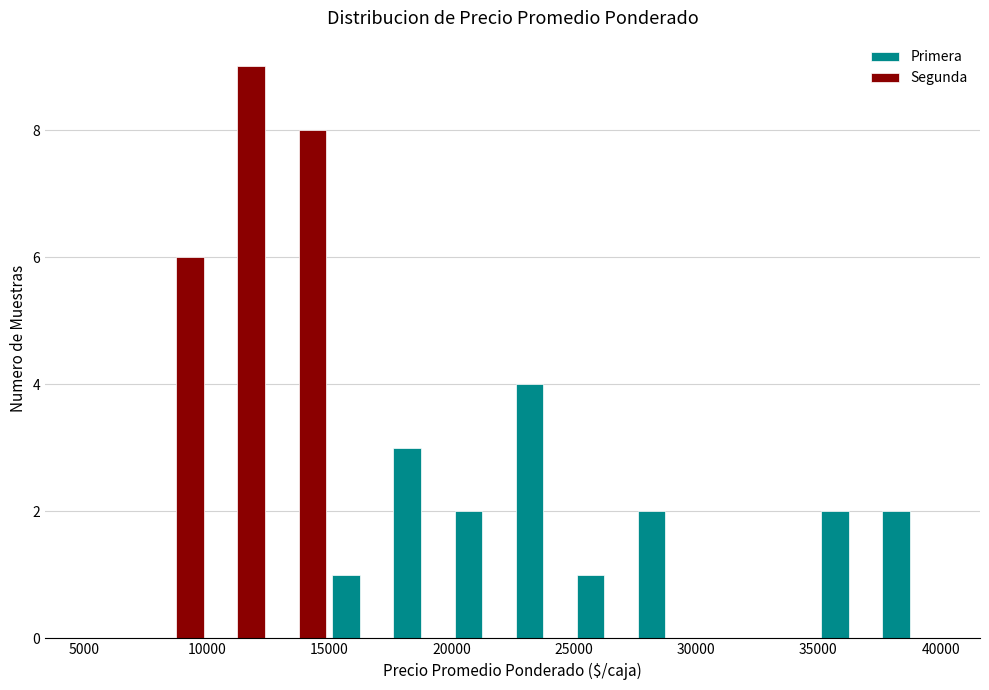

Reading left to right, transcribe this chart: for each range on the x-axis, give the height of each series' bar. The values are not printed on the chart, so give them approximately, as read against the axis.

5000 to 7500: Primera=0	Segunda=0
7500 to 10000: Primera=0	Segunda=6
10000 to 12500: Primera=0	Segunda=9
12500 to 15000: Primera=0	Segunda=8
15000 to 17500: Primera=1	Segunda=0
17500 to 20000: Primera=3	Segunda=0
20000 to 22500: Primera=2	Segunda=0
22500 to 25000: Primera=4	Segunda=0
25000 to 27500: Primera=1	Segunda=0
27500 to 30000: Primera=2	Segunda=0
30000 to 32500: Primera=0	Segunda=0
32500 to 35000: Primera=0	Segunda=0
35000 to 37500: Primera=2	Segunda=0
37500 to 40000: Primera=2	Segunda=0